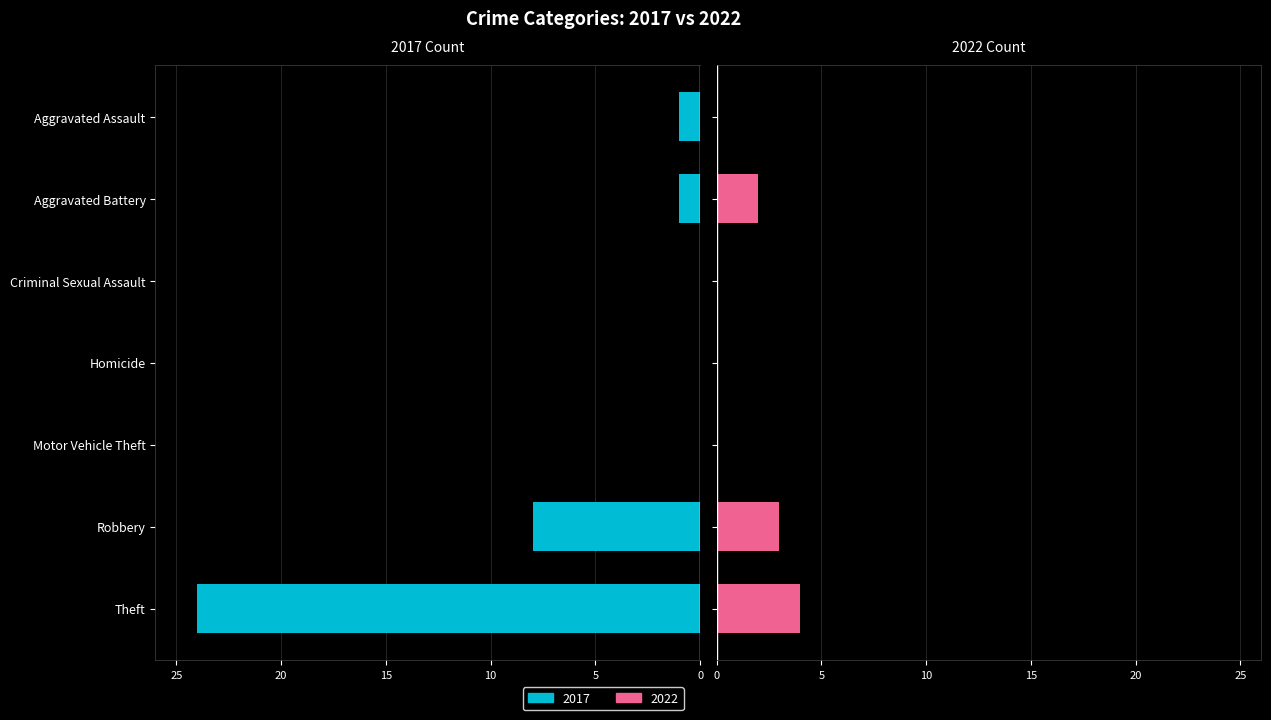

The 2022 series shows -3 at Criminal Sexual Assault. True or false?

False